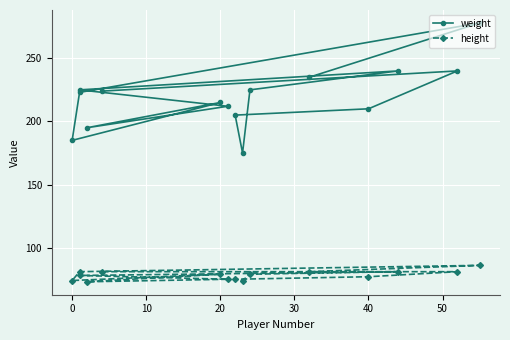

How many data points in weight are less than 223?

7